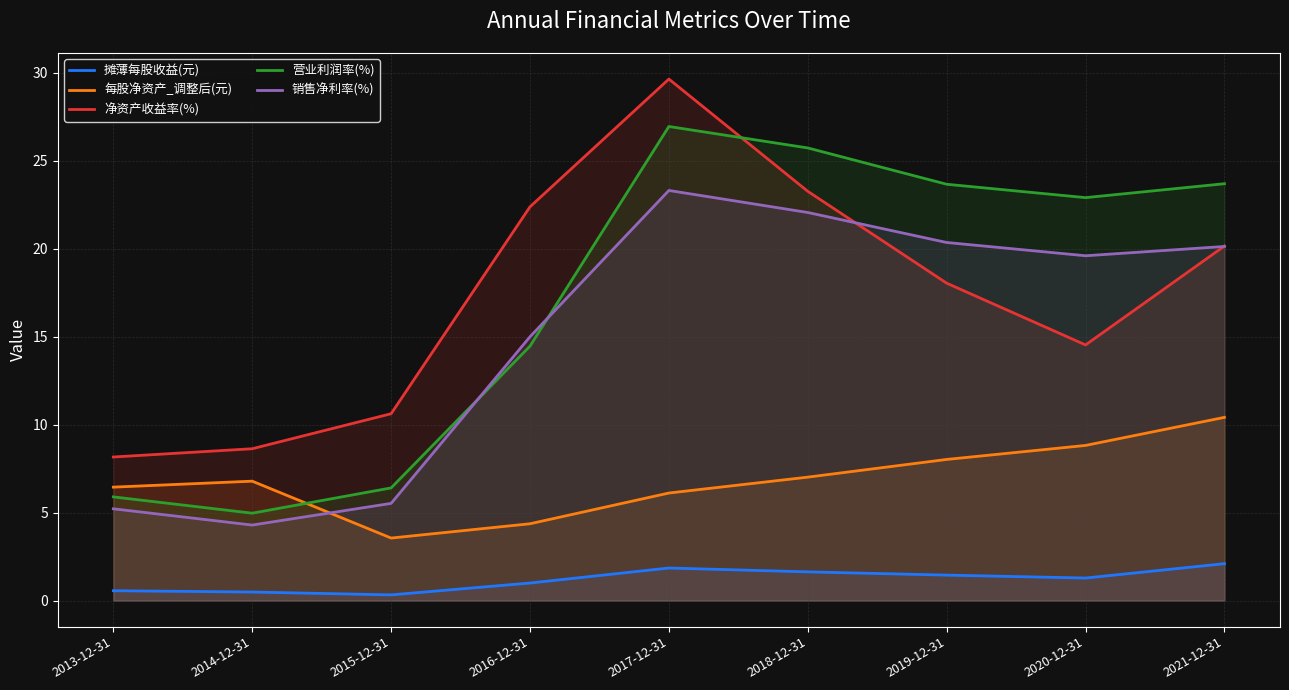

How many intersections are there between 销售净利率(%) and 每股净资产_调整后(元)?

1